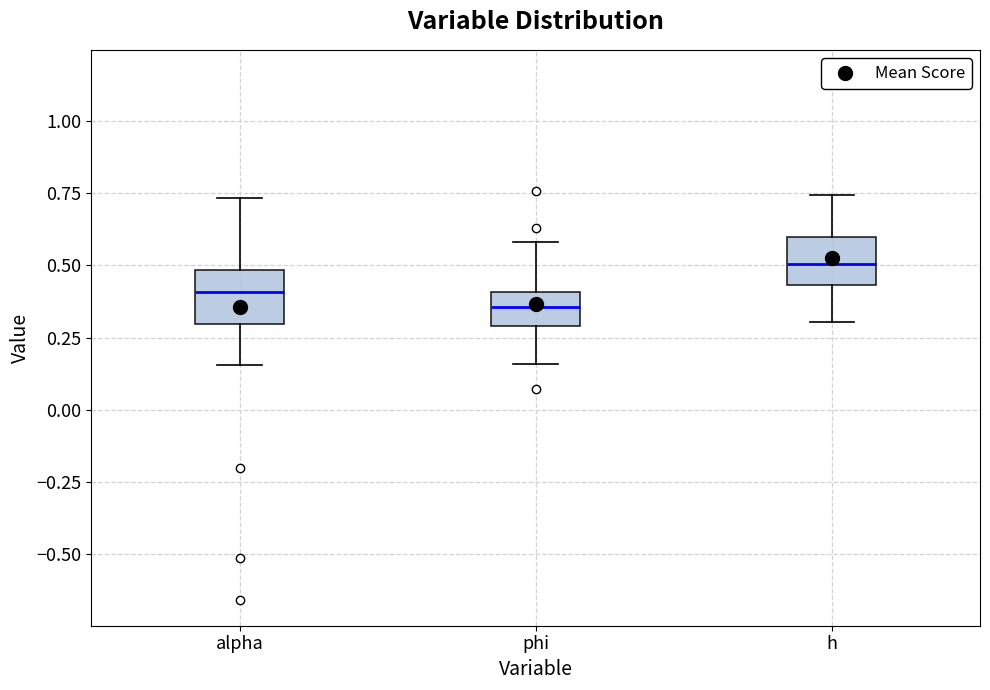

Reading left to right, transcribe this box plot: for each box, give where its median line is, the range the box spans, and where its two whiskers end, as read against the y-axis. The values are not printed on the chart, so give them approximately, as read against the axis.

alpha: median 0.40, box 0.30 to 0.50, whiskers 0.15 to 0.75
phi: median 0.35, box 0.30 to 0.40, whiskers 0.15 to 0.60
h: median 0.50, box 0.45 to 0.60, whiskers 0.30 to 0.75